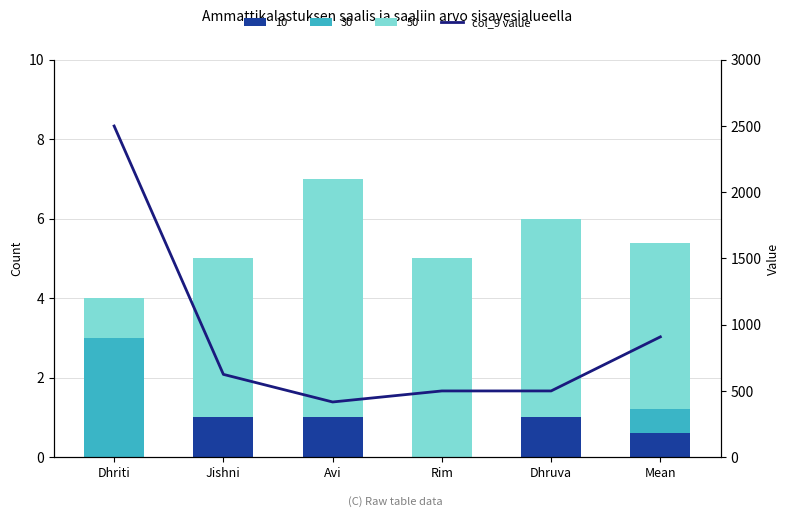

Which category has the lowest value across all series?

Dhriti